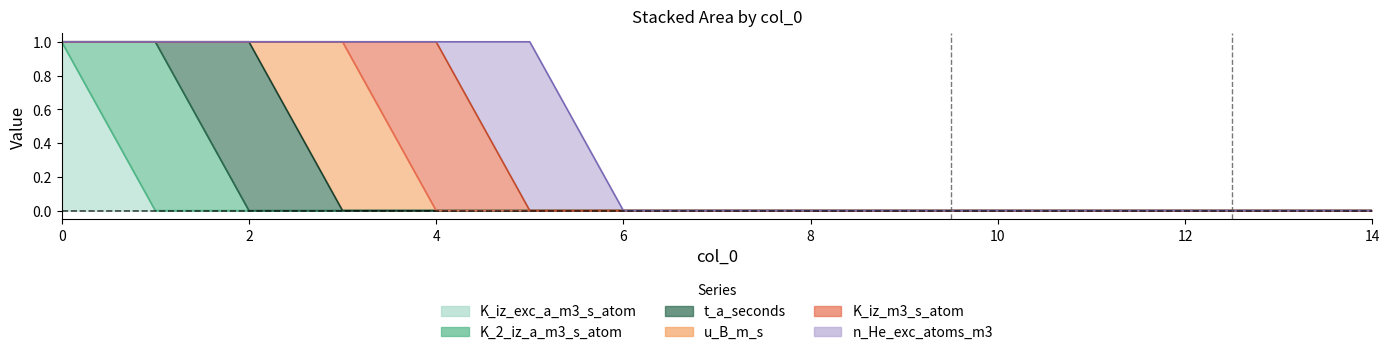

True or false: K_iz_m3_s_atom and t_a_seconds intersect in this chart.

False